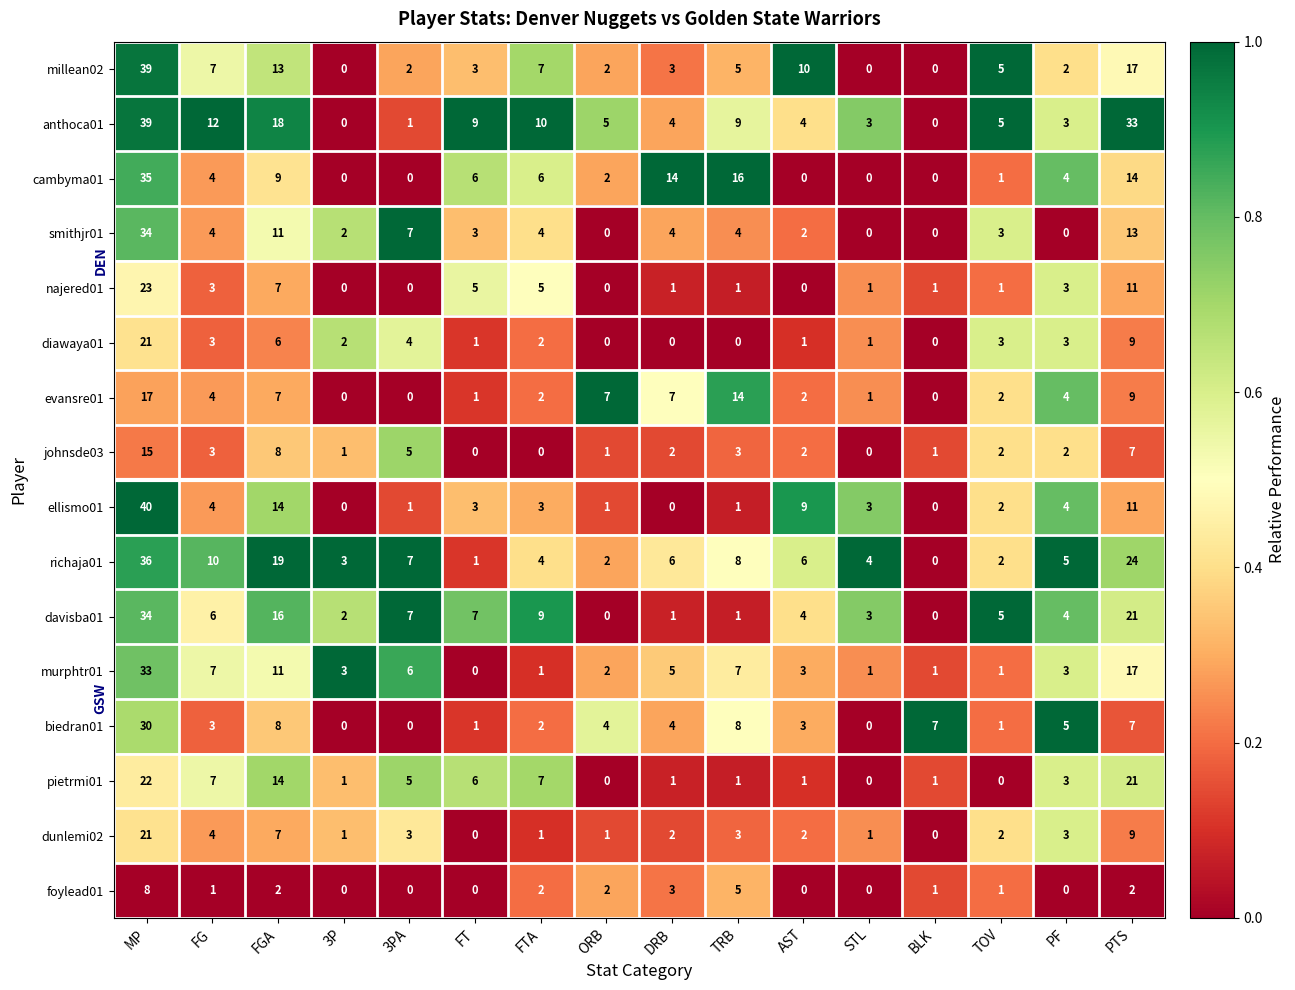

True or false: richaja01 has a value of 12 at MP.

False